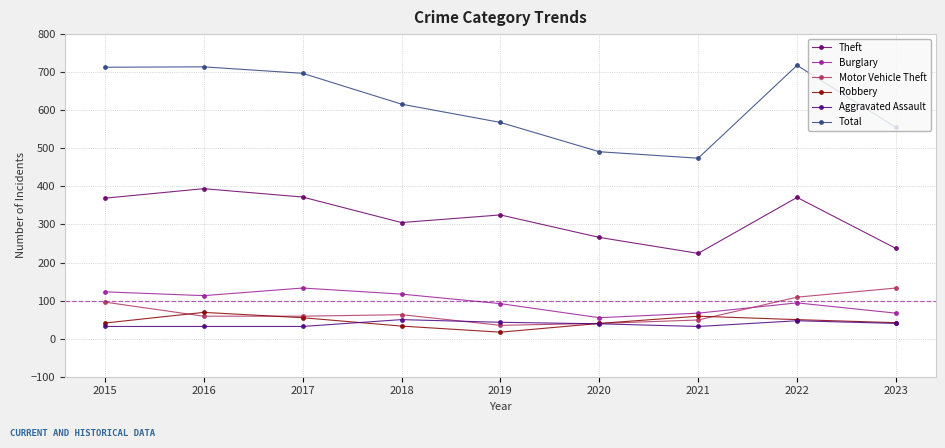

How many lines are shown in the chart?

6